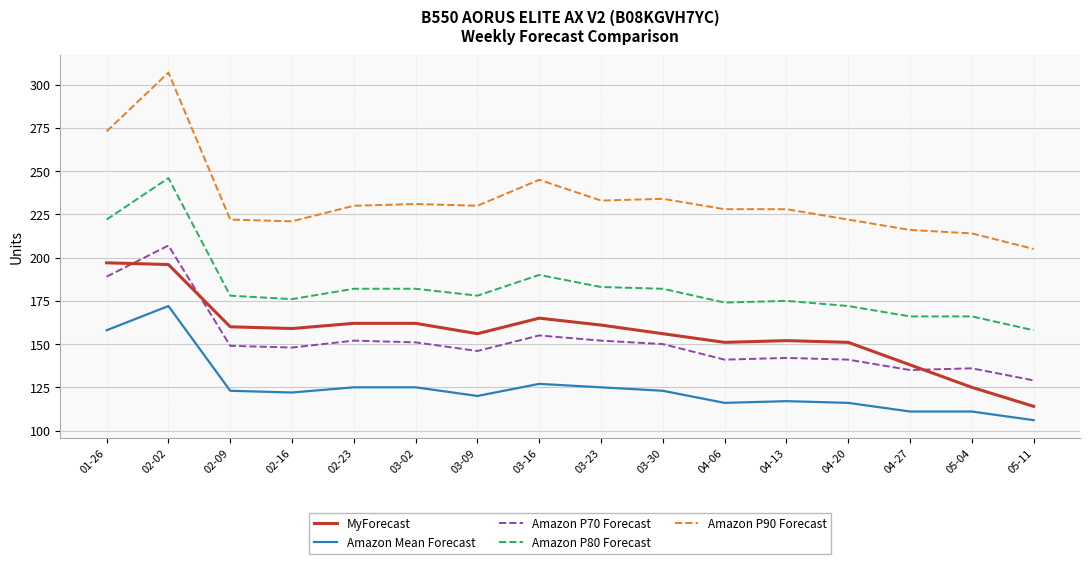

Is the value of MyForecast at 03-30 greater than the value of Amazon Mean Forecast at 02-02?

No